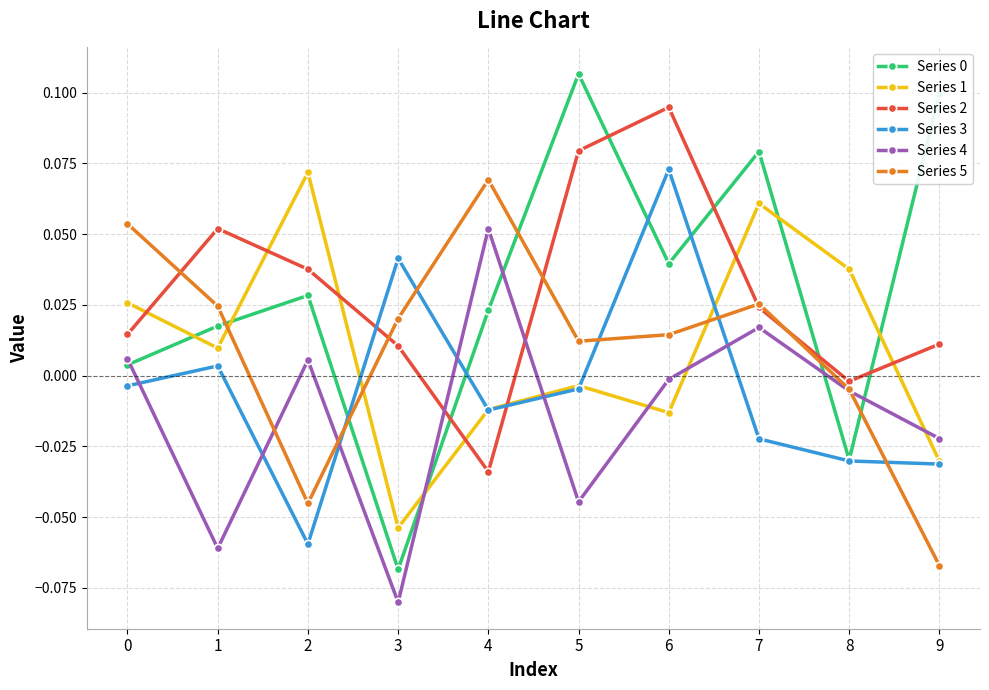

Between 2 and 4, which series saw the biggest shift?

Series 5